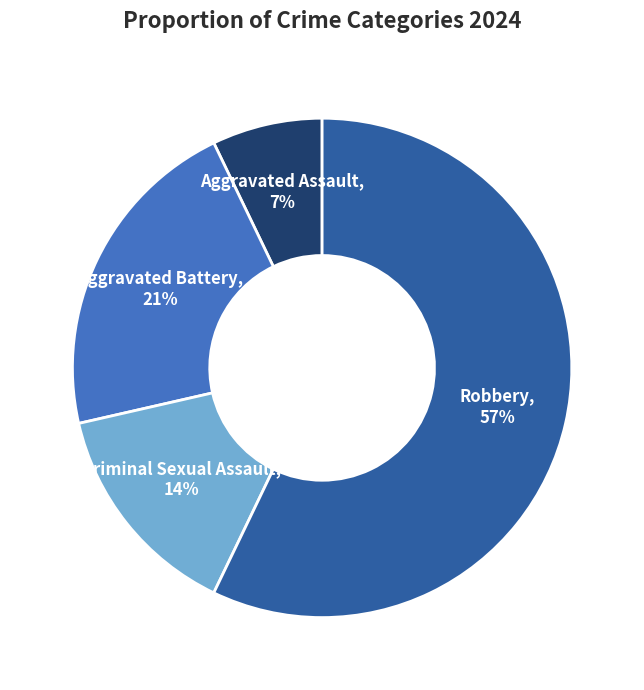

Is there any slice that represents more than half of the pie?

Yes